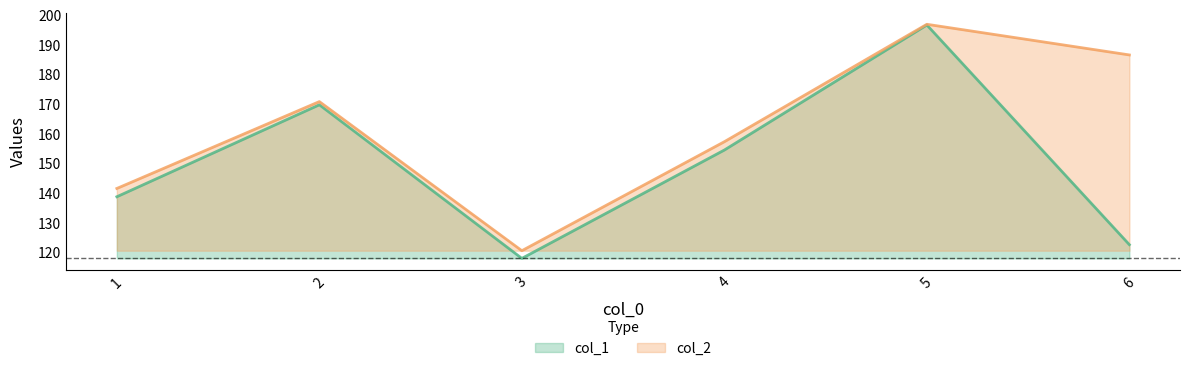

At which category is the sum across all series the highest?

5